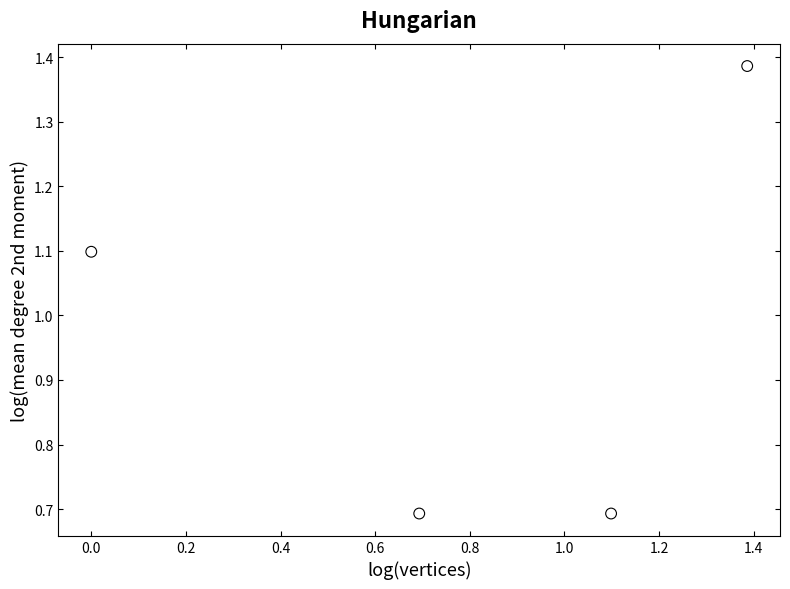

What Y value in the scatter plot is closest to 1?

1.1